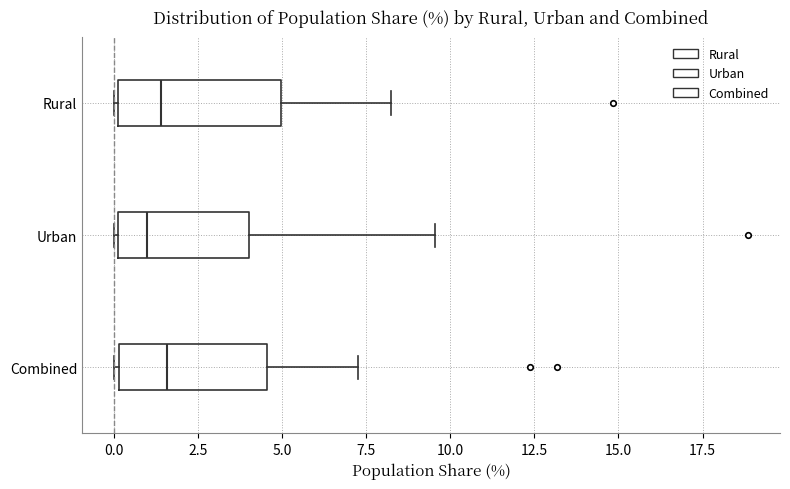

Where does the median line of the box for Combined sit on the x-axis? The values are not printed on the chart, so give them approximately, as read against the axis.

1.5